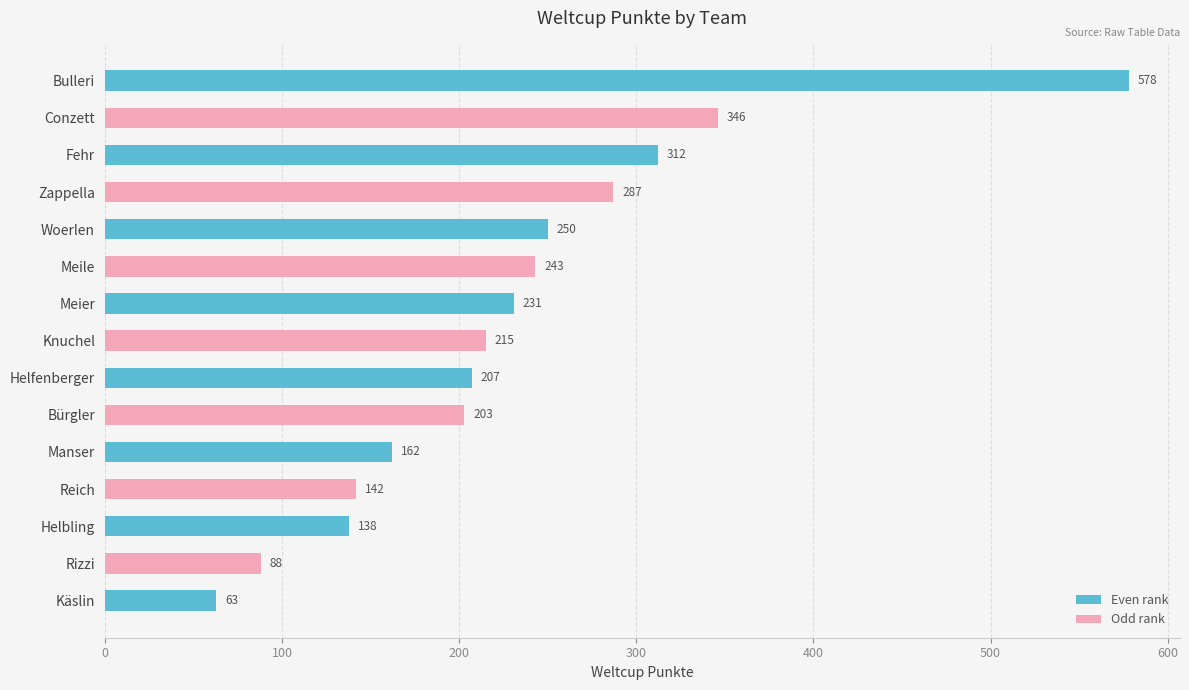

How many data points are less than 215?

7